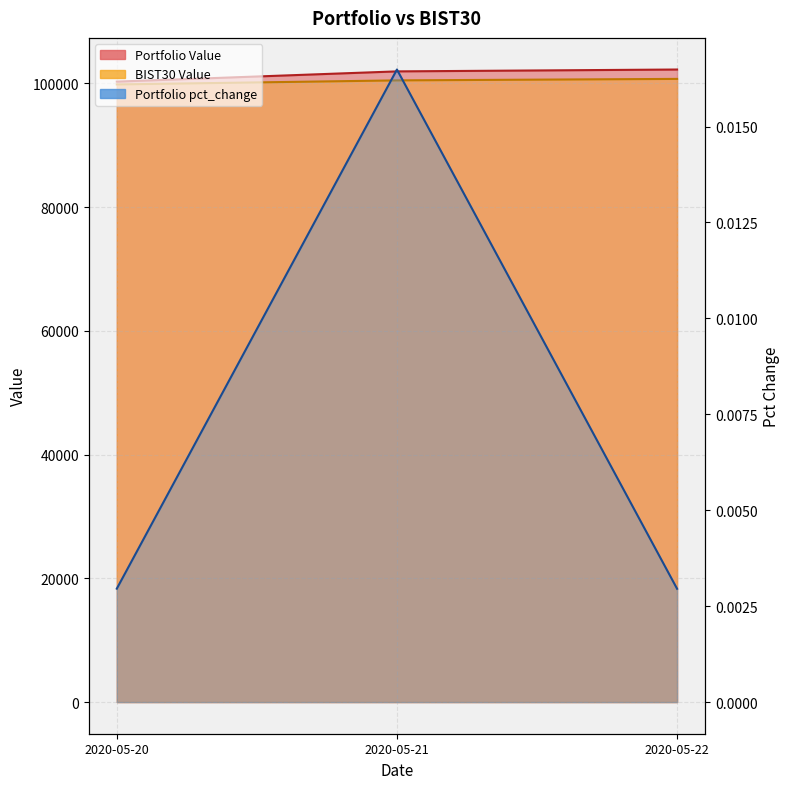

The Portfolio Value series shows 29562.4 at 2020-05-21. True or false?

False